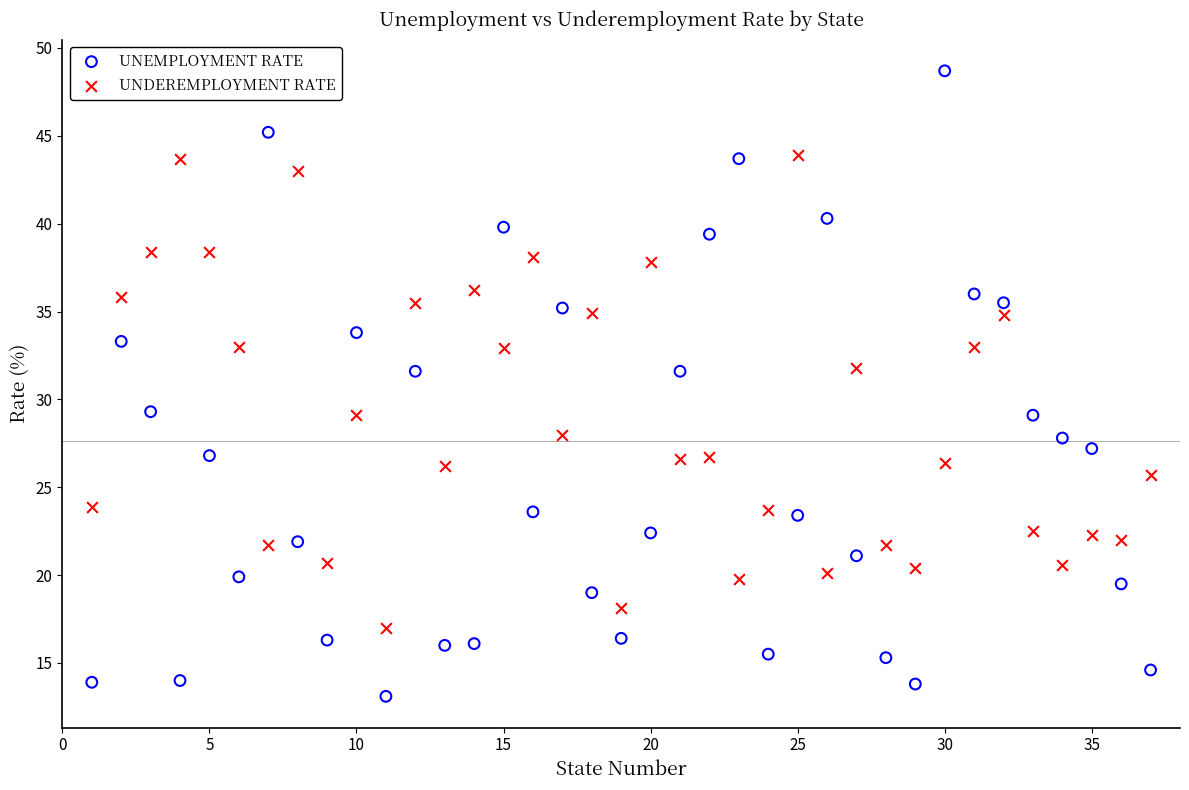

What are all the series names shown in the legend?

UNEMPLOYMENT RATE, UNDEREMPLOYMENT RATE